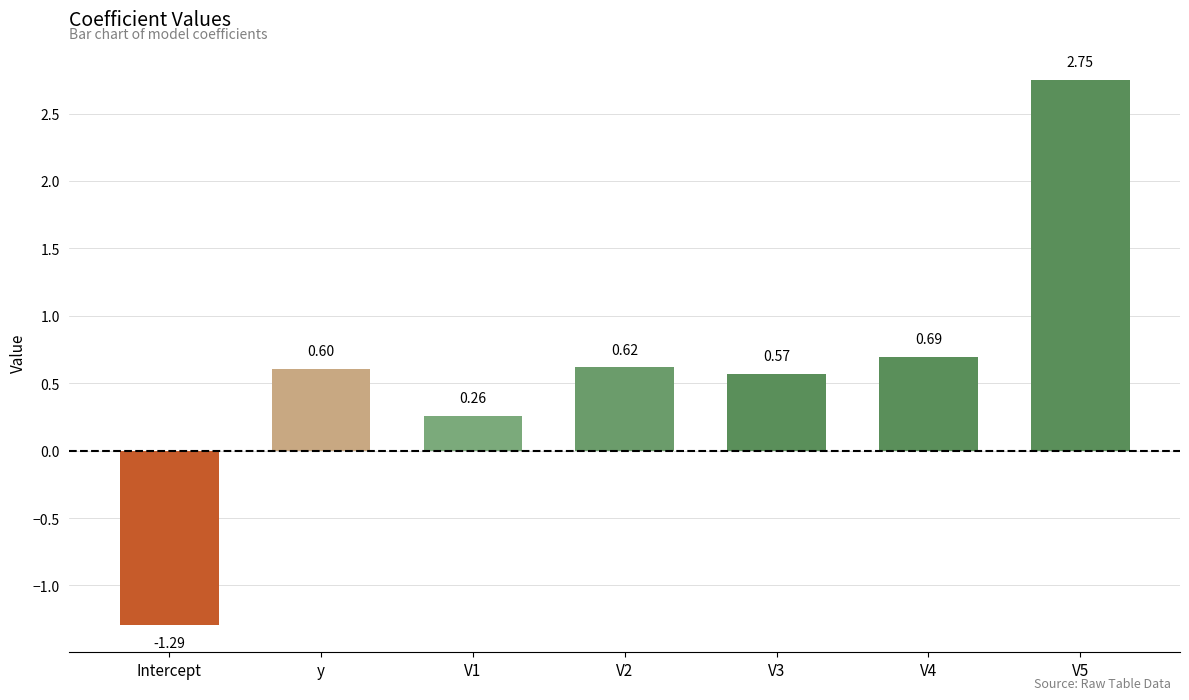

How many values are below 0?

1